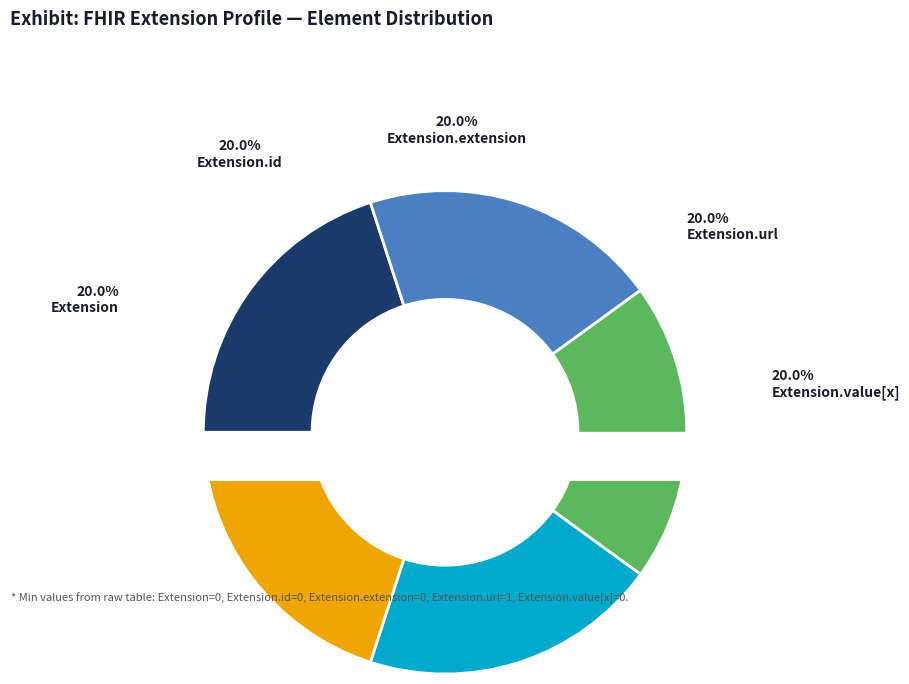

Which slice is the largest?

Extension.url